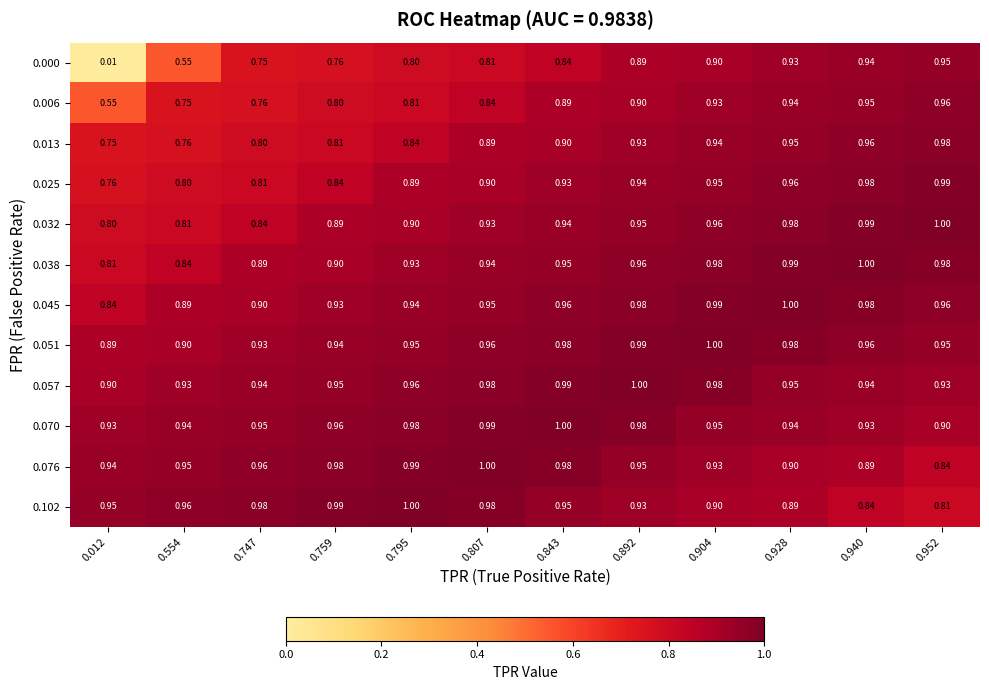

Is the value of 0.051 at 0.892 greater than the value of 0.057 at 0.554?

Yes